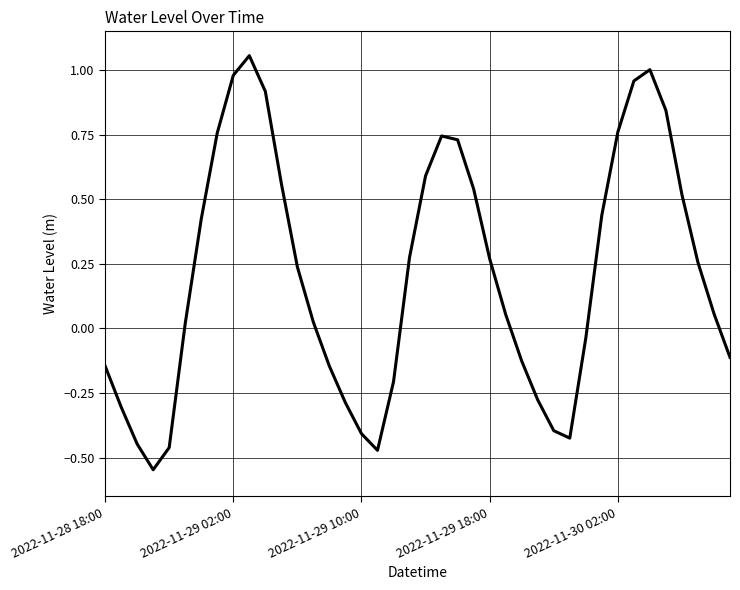

What is the difference between the maximum and minimum values?

1.6